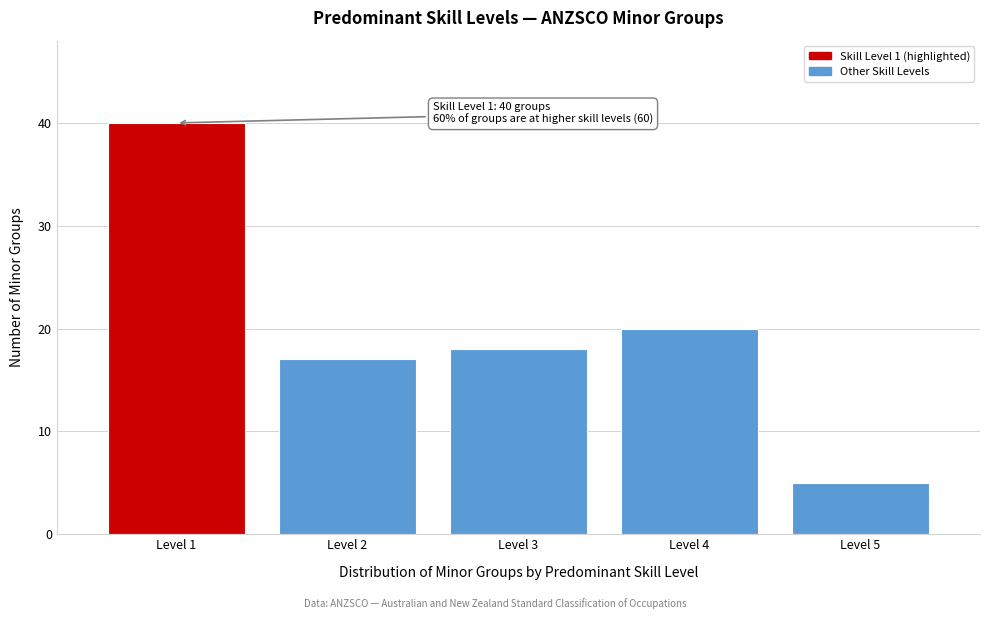

Reading right to left, what are all the values shown in this chart?

5	20	18	17	40